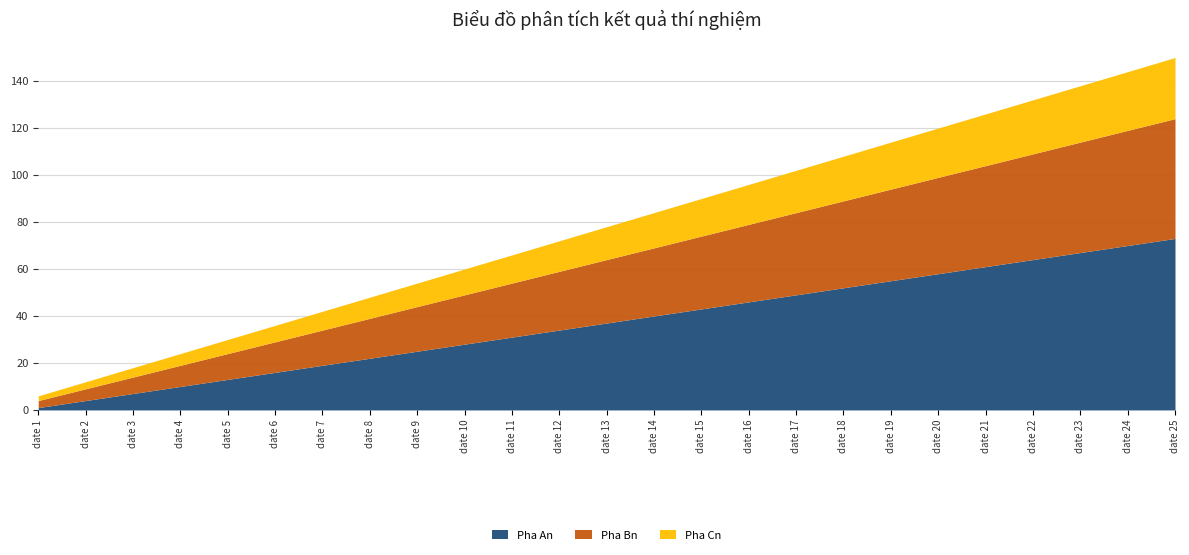

Where is Pha An nearest to the value 37?

date 13